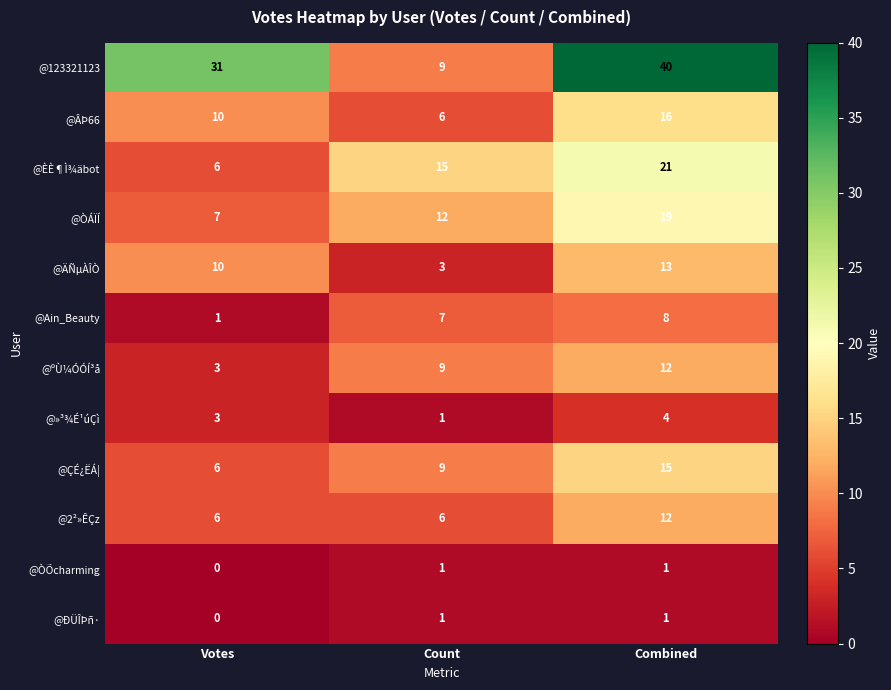

Is it true that @Ain_Beauty equals 2 at Votes?

False